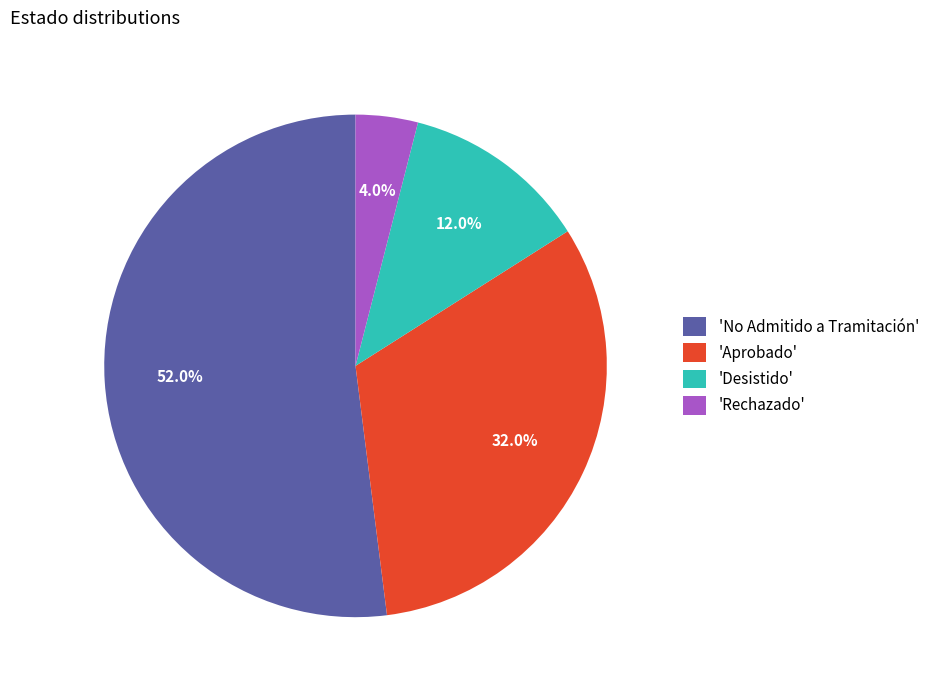

How many segments does this pie chart have?

4